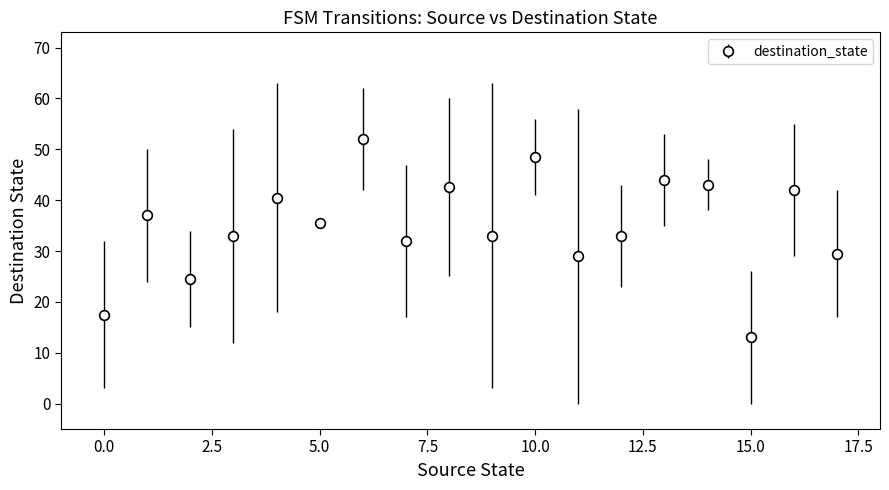

How many interior local valleys (lower than both neighbors) does the data have?

6